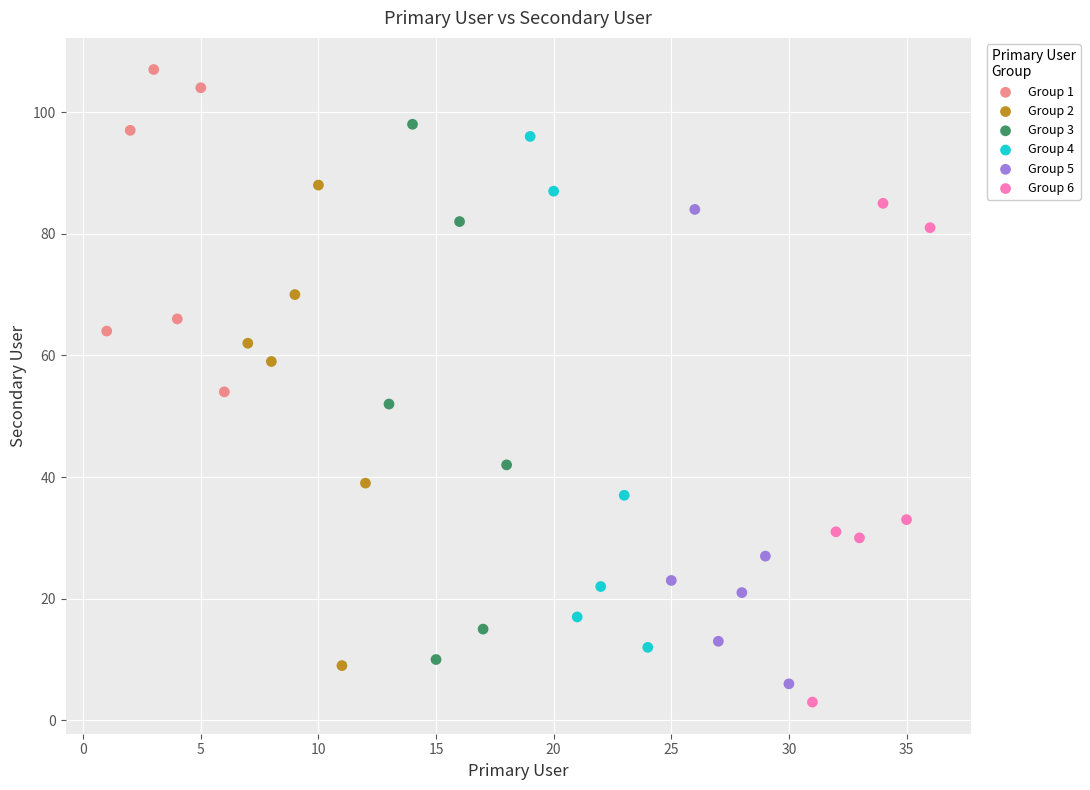

What are all the series names shown in the legend?

Group 1, Group 2, Group 3, Group 4, Group 5, Group 6